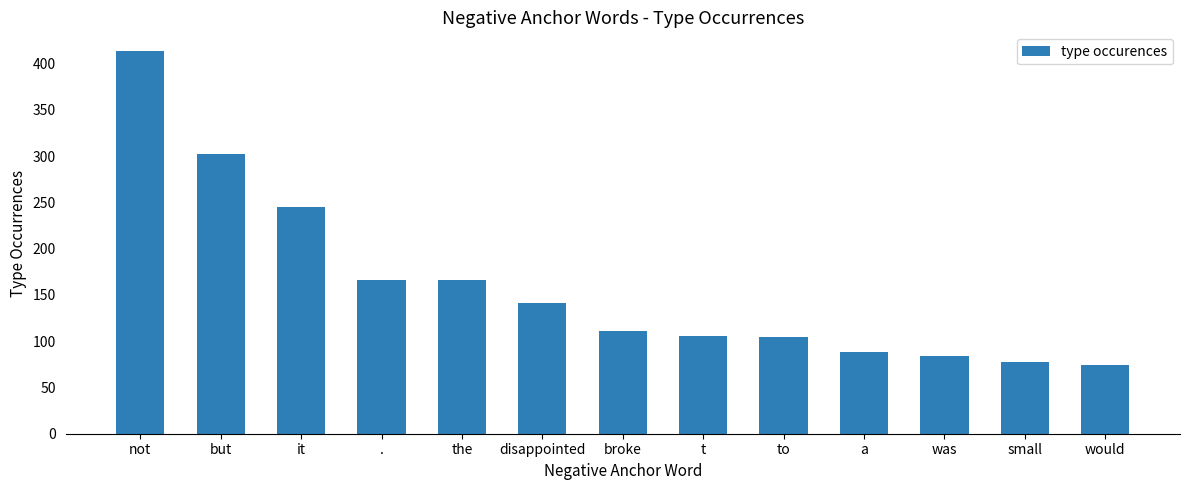

Does the chart contain stacked bars?

No